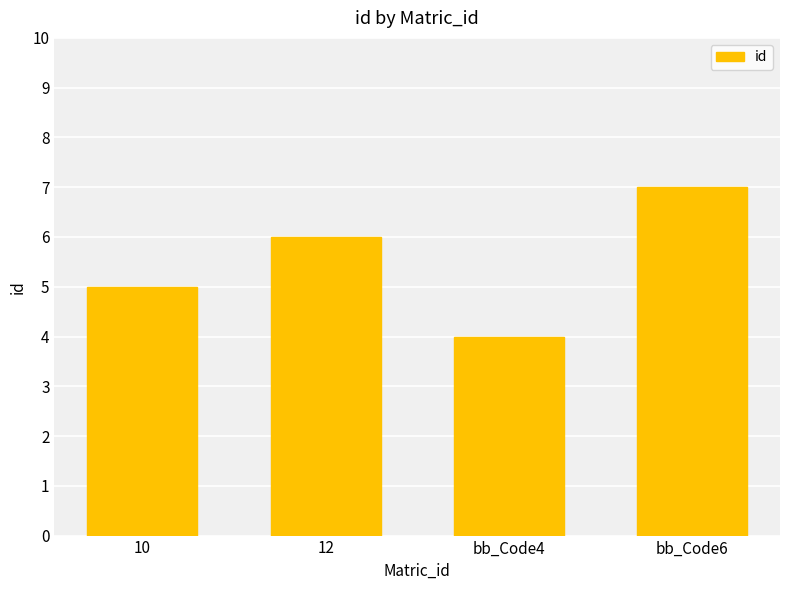

At which category does the chart reach its peak across all series?

bb_Code6